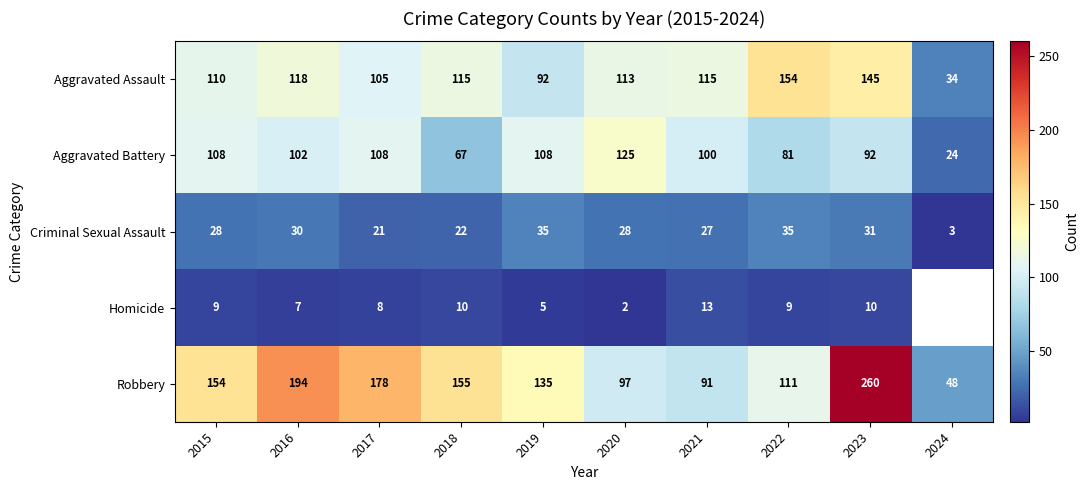

Which series changed the most between 2015 and 2022?

Aggravated Assault